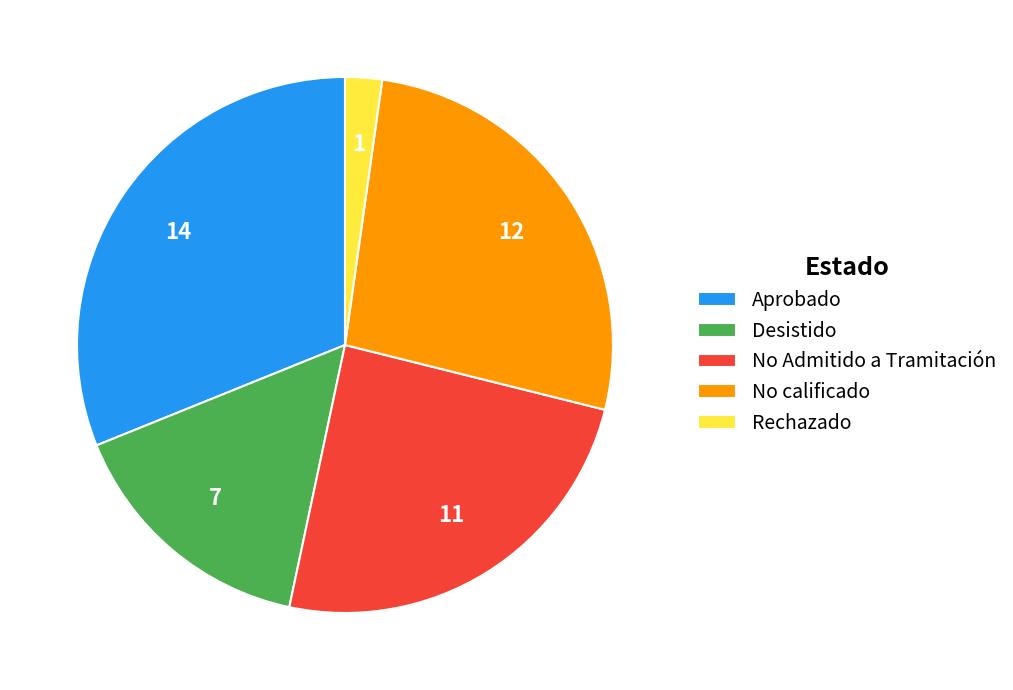

Between Rechazado and Desistido, which is larger?

Desistido